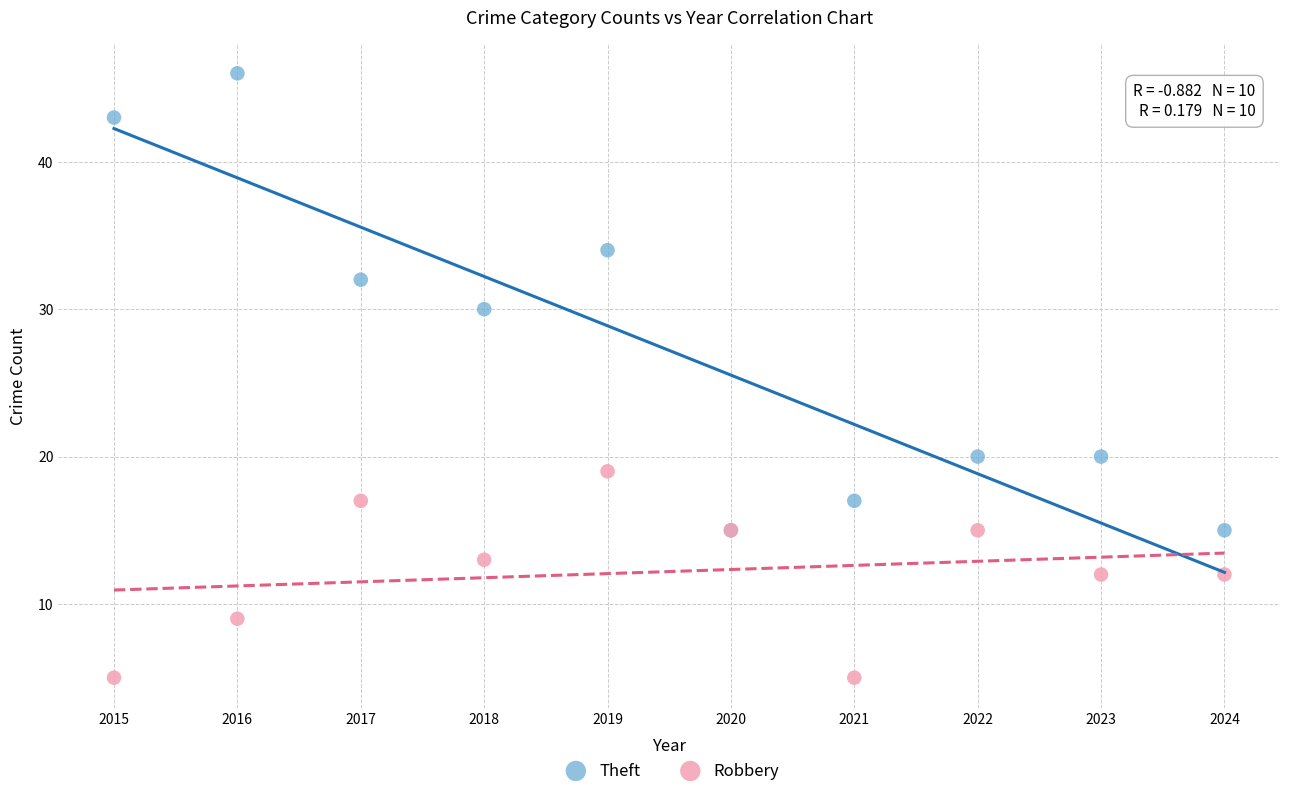

What are all the series names shown in the legend?

Theft, Robbery